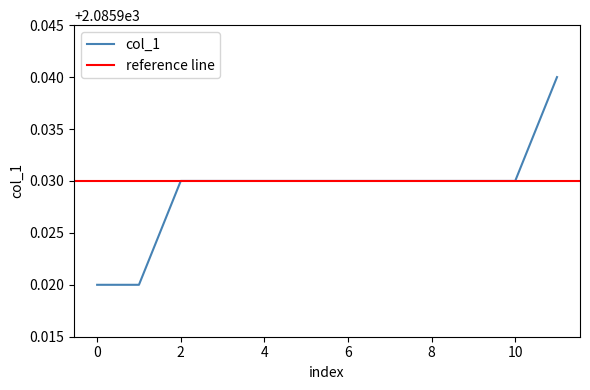

Count the number of data series in this chart.

1